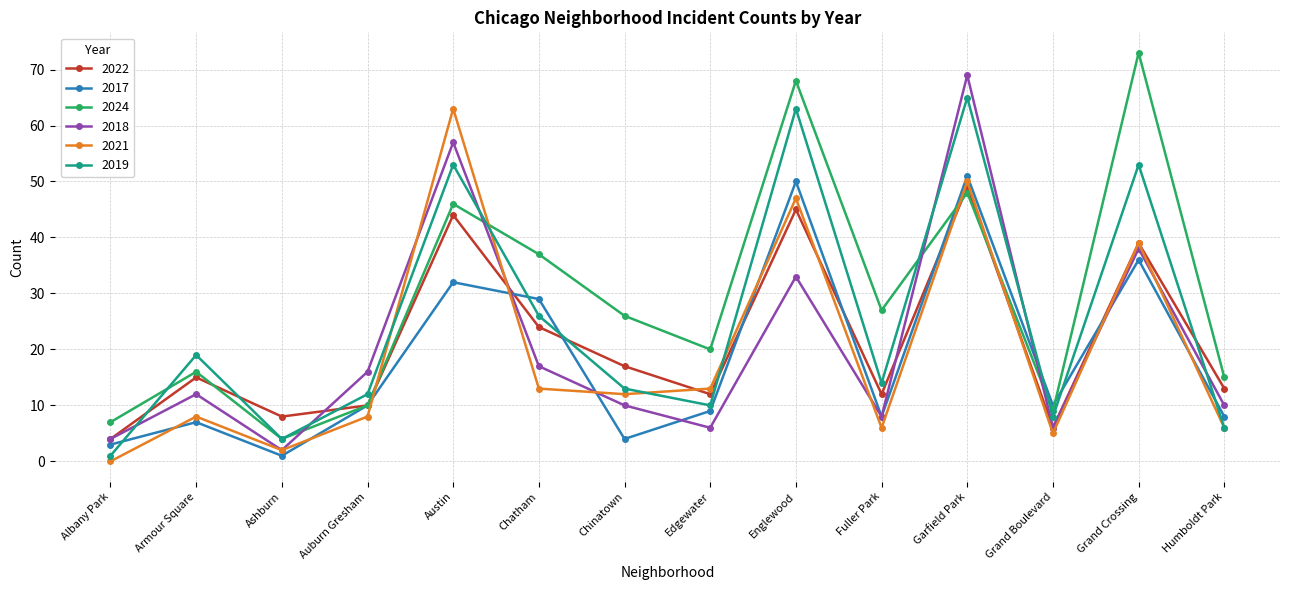

Between Englewood and Garfield Park, which series saw the biggest shift?

2018